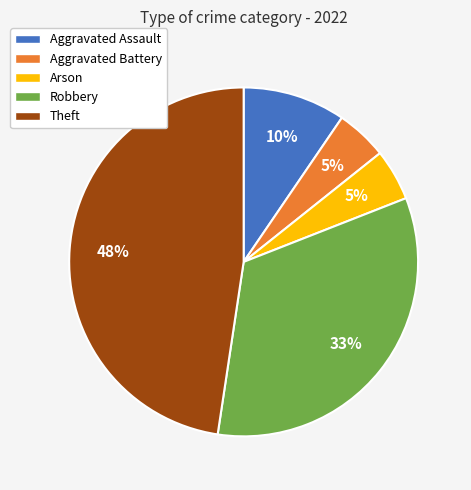

Is Arson the majority of the pie?

No